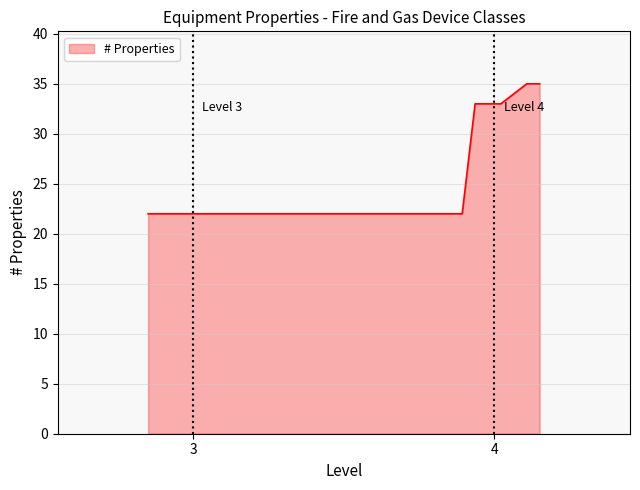

How many series are shown in this chart?

1